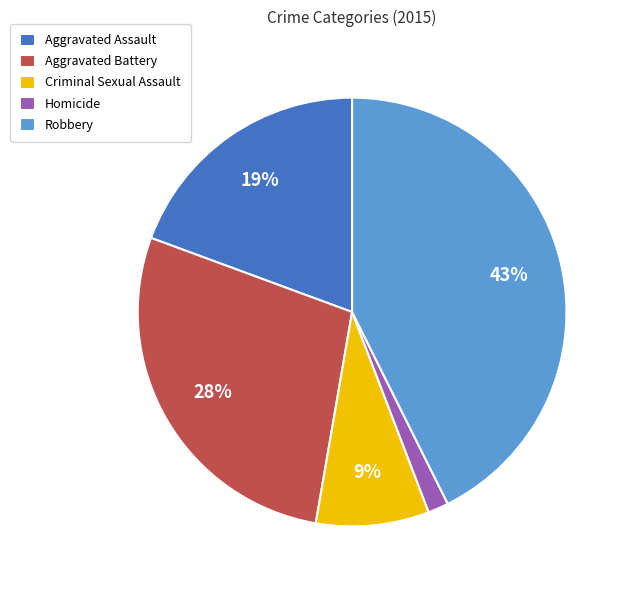

Combined, do Robbery and Aggravated Assault account for over 50%?

Yes